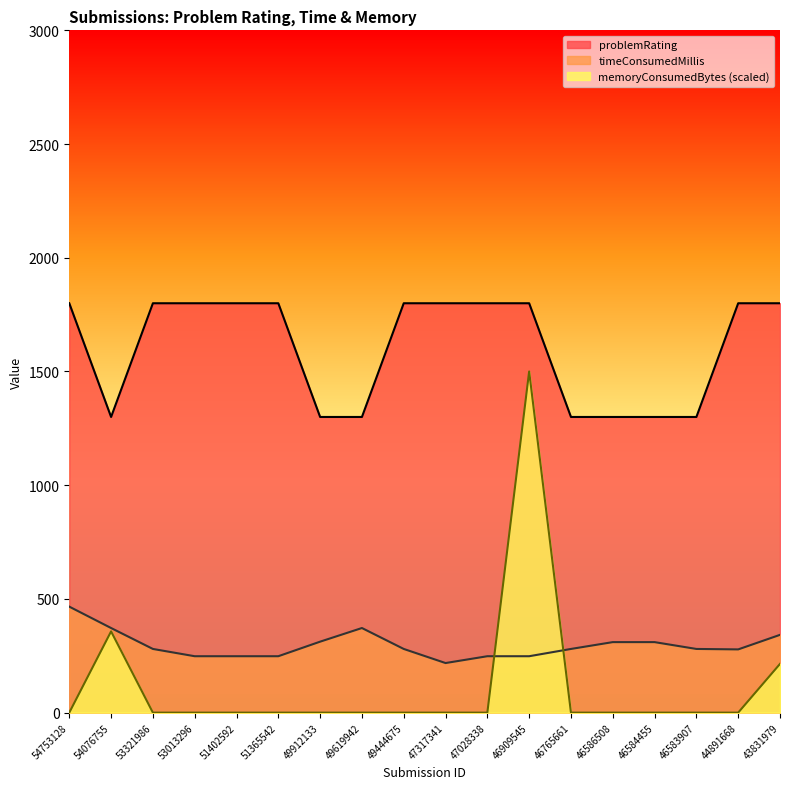

Between 47028338 and 46765661, which is larger?

47028338